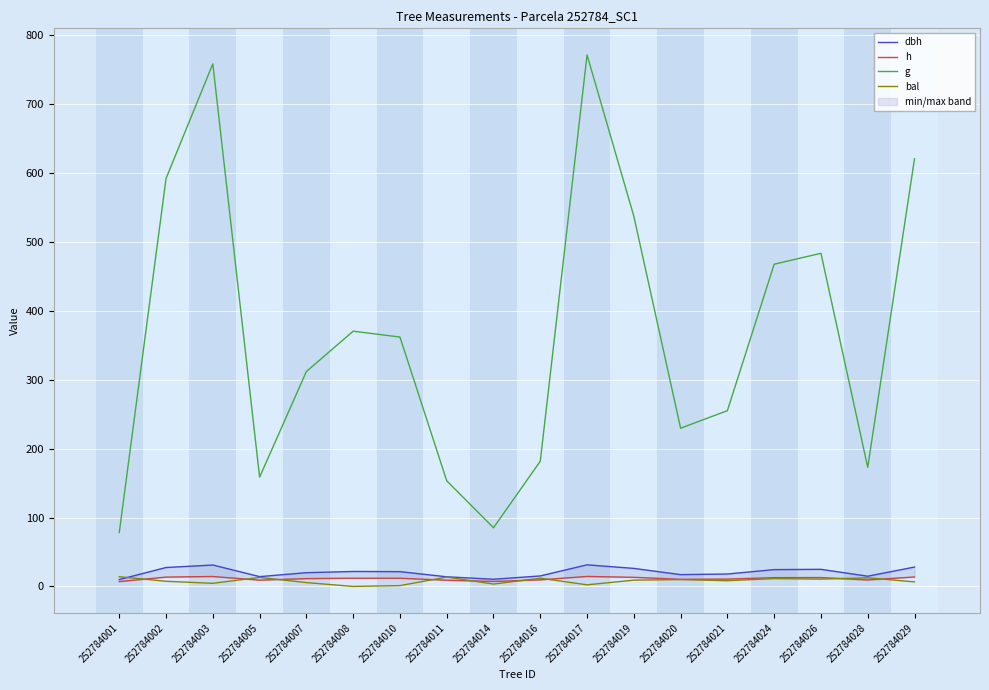

At which label does h first exceed 11?

252784002